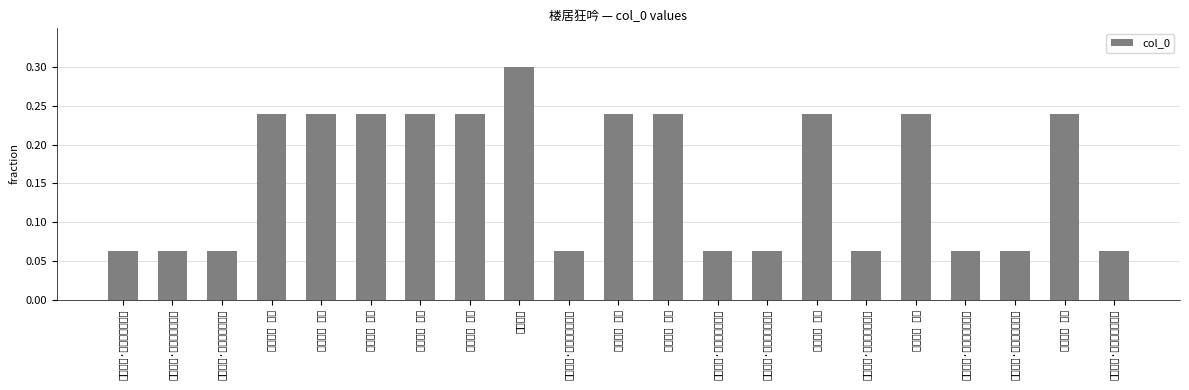

List the labels in order of value, smallest first.

楼居狂吟·偃月炉深紫气浮, 楼居狂吟·胸次玲珑著九垓, 楼居狂吟·四山如画不胜奇, 楼居狂吟·湖海真成万里游, 楼居狂吟·汗漫相期欲控鲸, 楼居狂吟·振衣千仞兴悠哉, 楼居狂吟·楼间丹壁富藏书, 楼居狂吟·觅得楼中一觉眠, 楼居狂吟·茅斋悔著市廛间, 楼居狂吟·诸方参遍一枯藤, 楼居狂吟 其二, 楼居狂吟 其九, 楼居狂吟 其三, 楼居狂吟 其六, 楼居狂吟 其四, 楼居狂吟 其十, 楼居狂吟 其七, 楼居狂吟 其五, 楼居狂吟 其一, 楼居狂吟 其八, 楼居狂吟